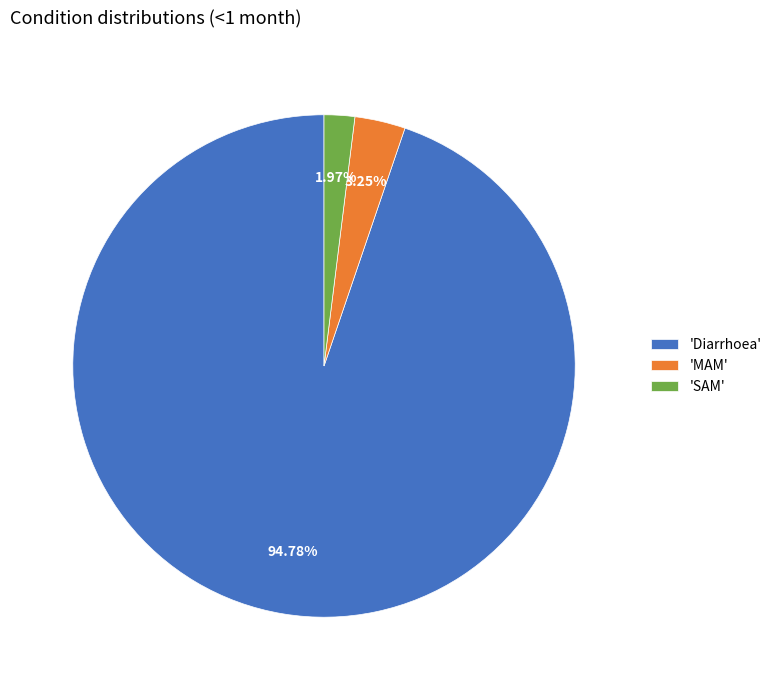

Does any single category account for the majority?

Yes